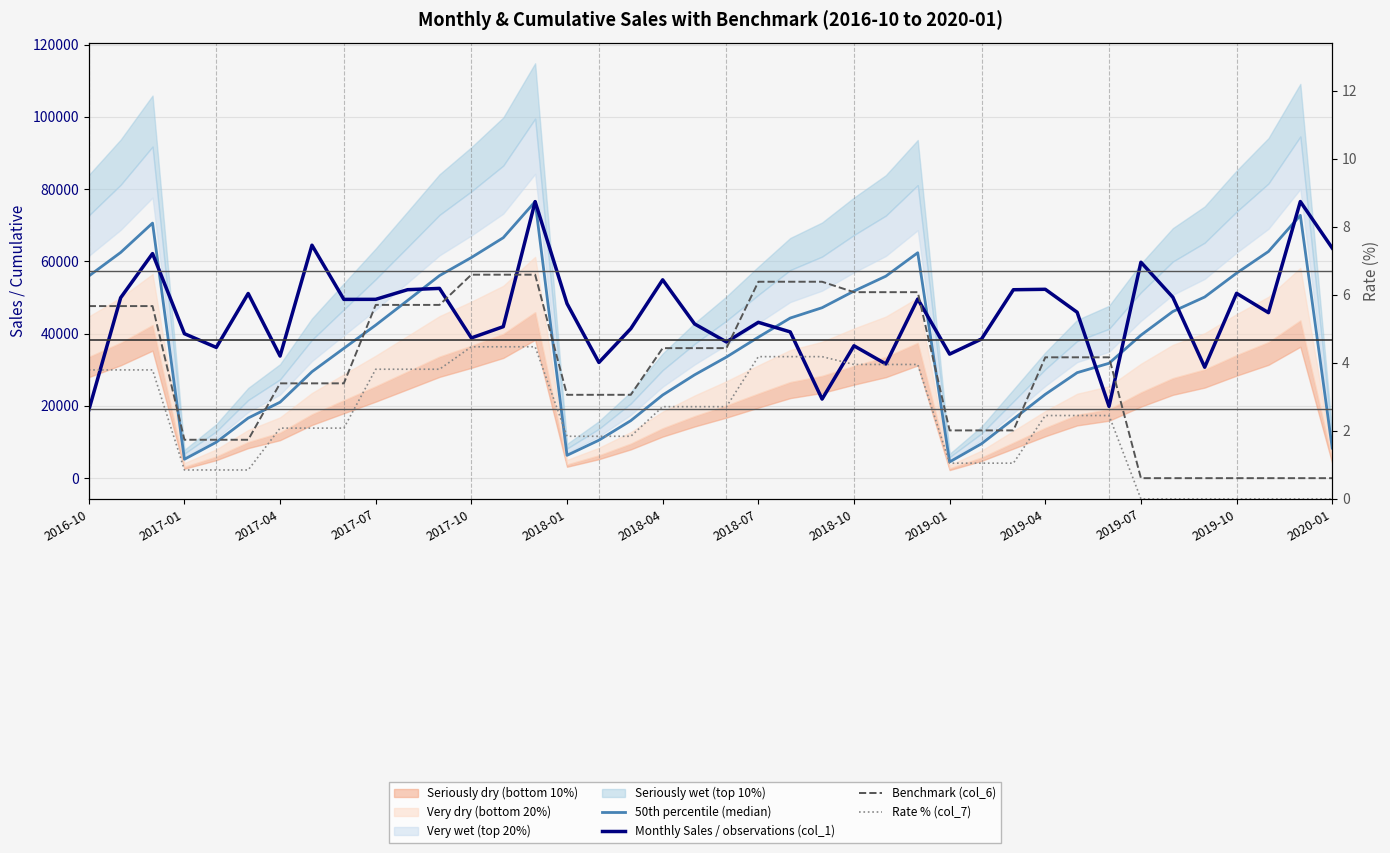

List the series in order of their overall mean, lowest first.

Rate % (col_7), Benchmark (col_6), 50th percentile (median), Monthly Sales / observations (col_1)